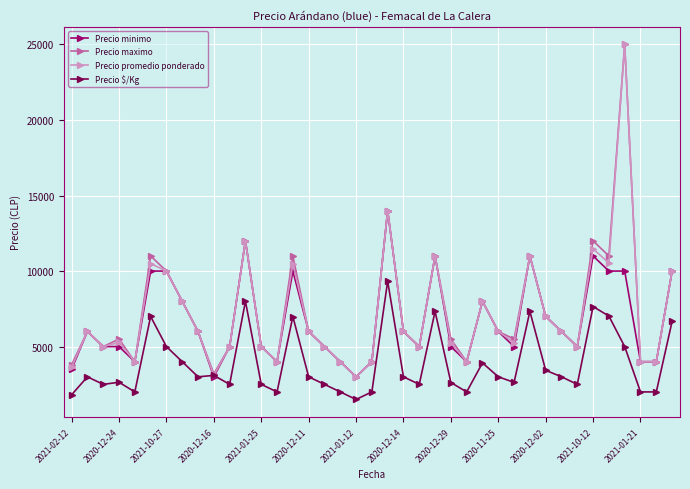

True or false: Precio minimo has more than 1 points higher than both neighbors.

True